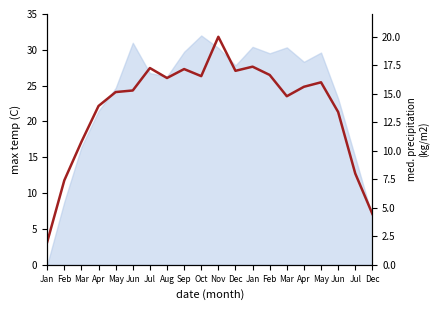

Where does the data first go above 15?

May